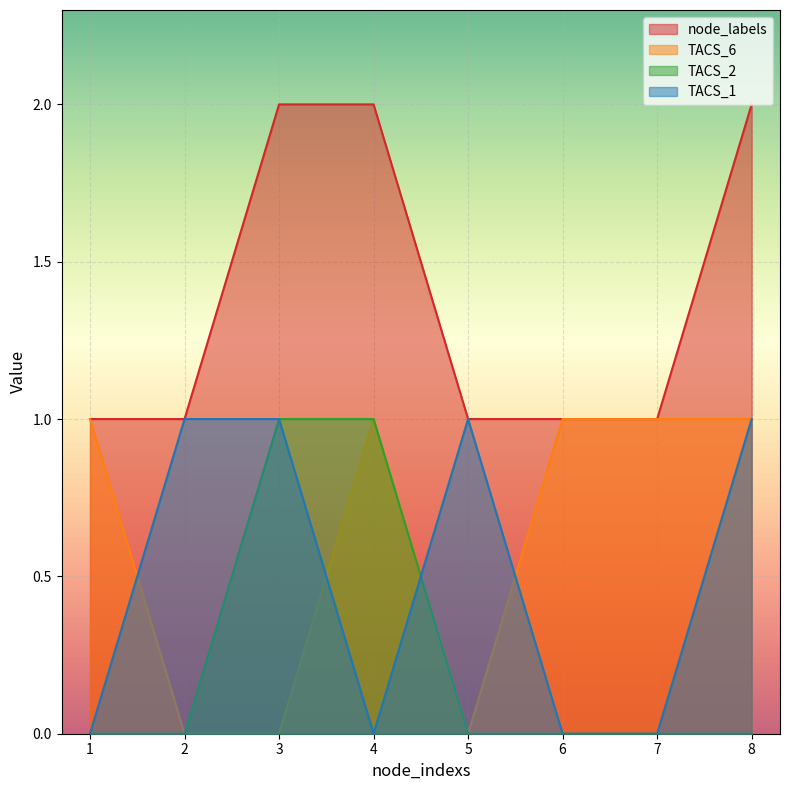

Which series has the widest spread of values?

node_labels